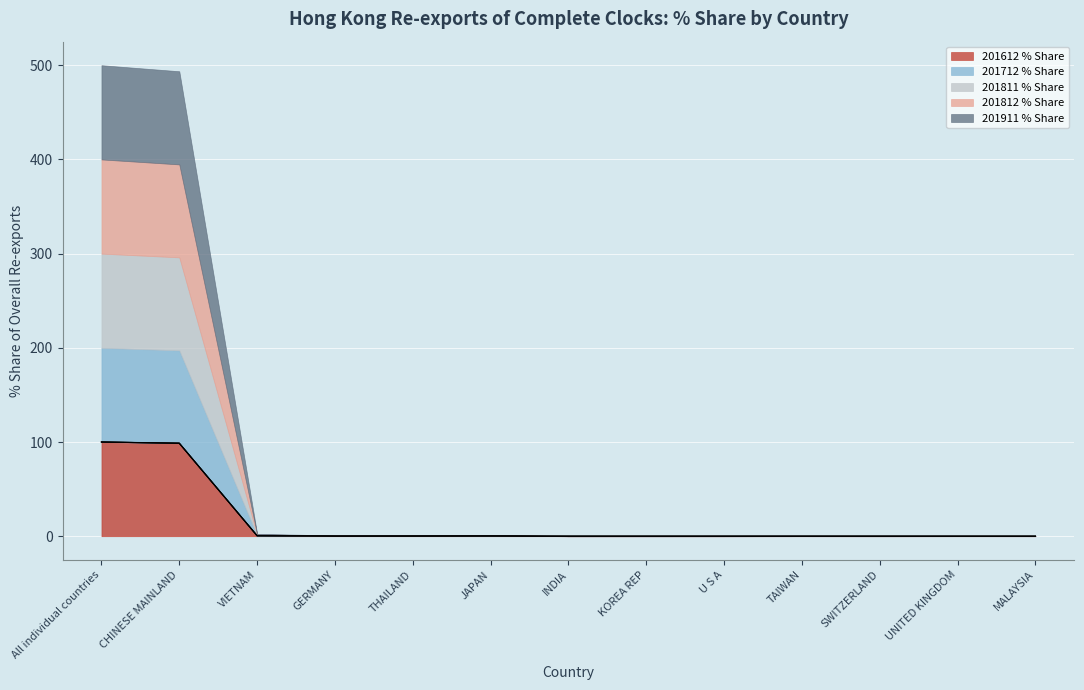

Is it true that 201811 % Share equals 0.0 at SWITZERLAND?

True